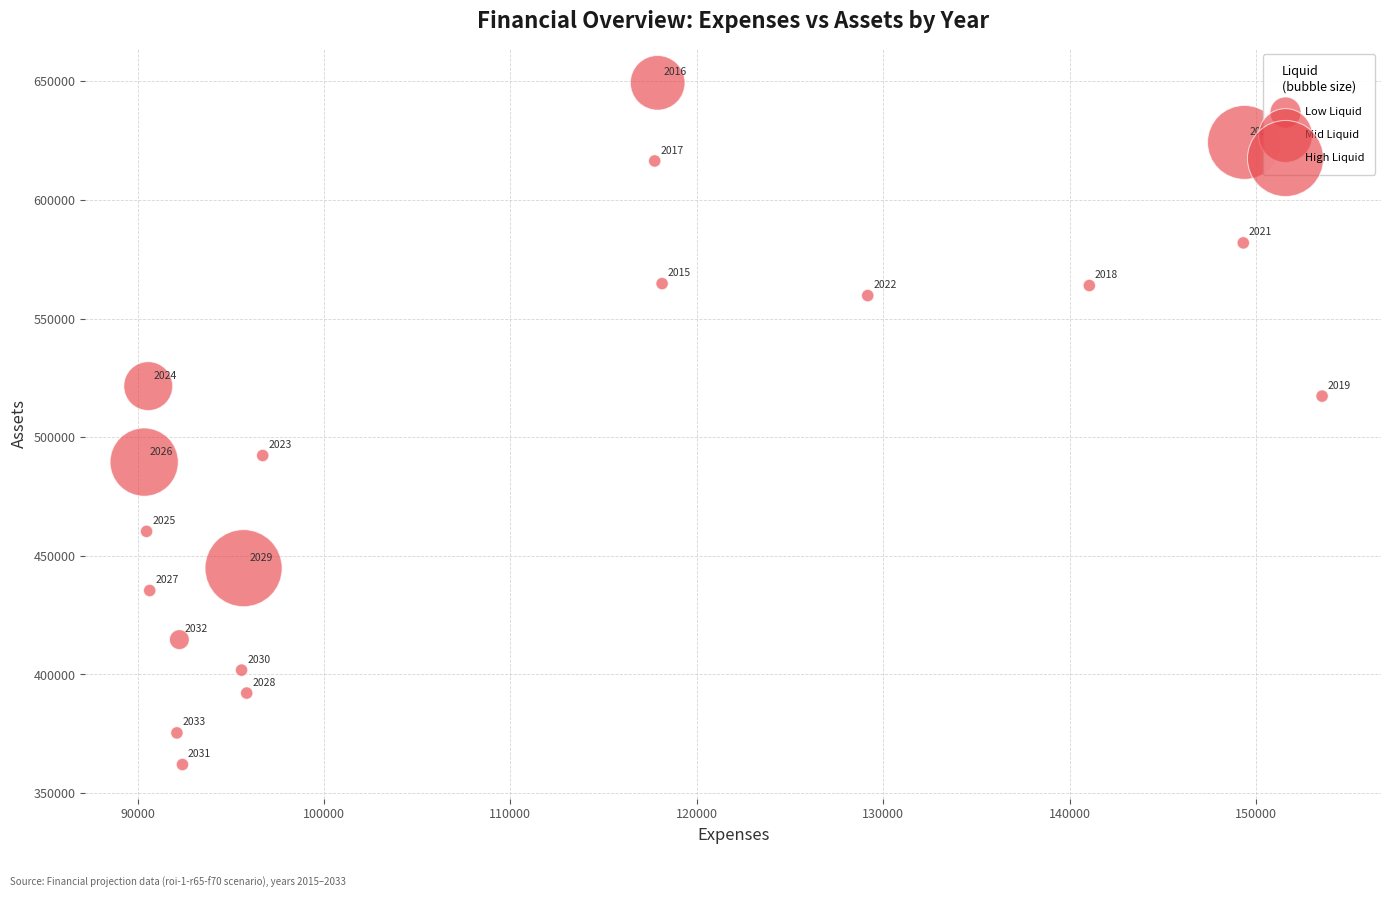

What Y value in the scatter plot is closest to 505680?

517295